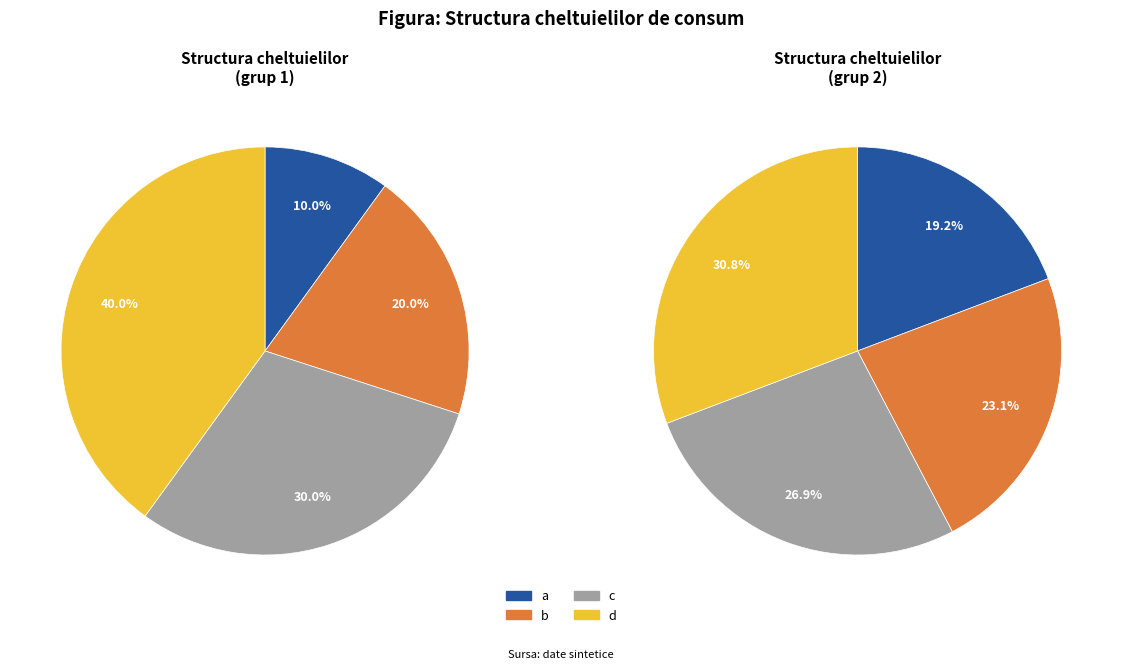

True or false: d accounts for 20% of the total.

False